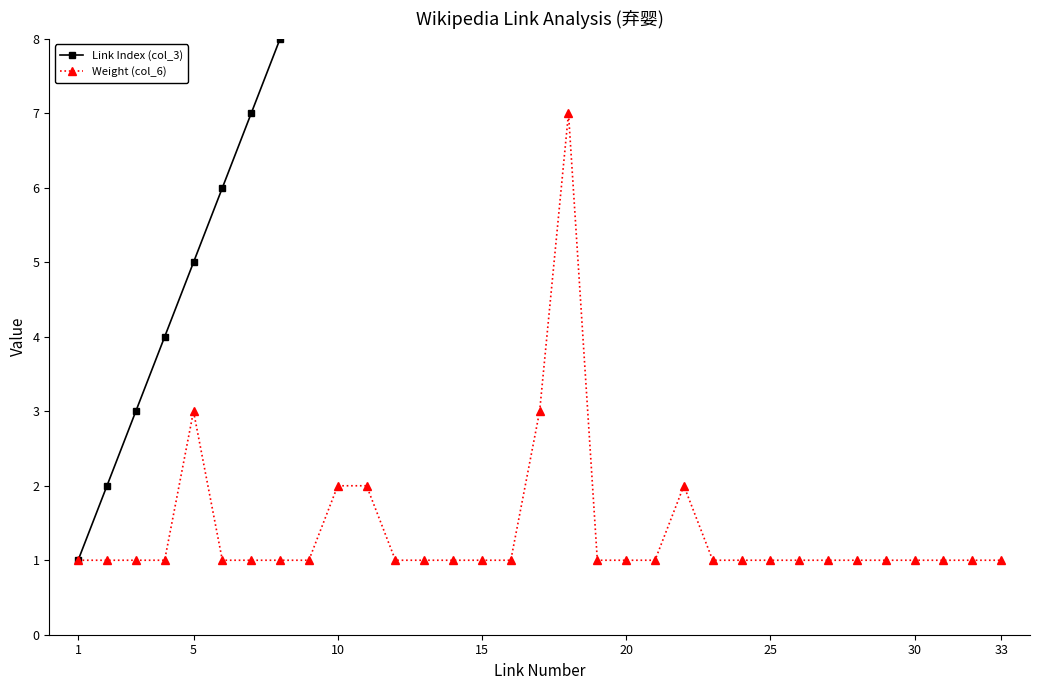

True or false: Weight (col_6) has more than 0 points higher than both neighbors.

True